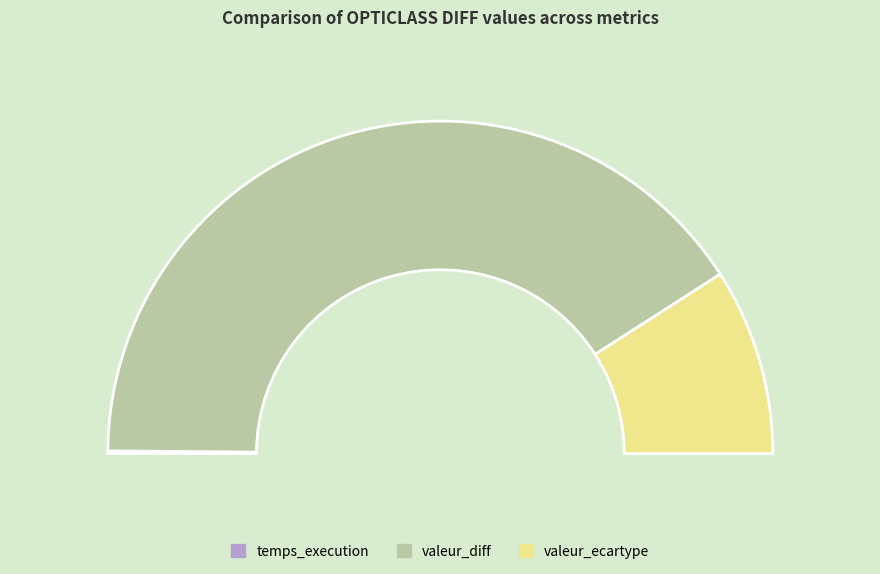

How many segments does this pie chart have?

3